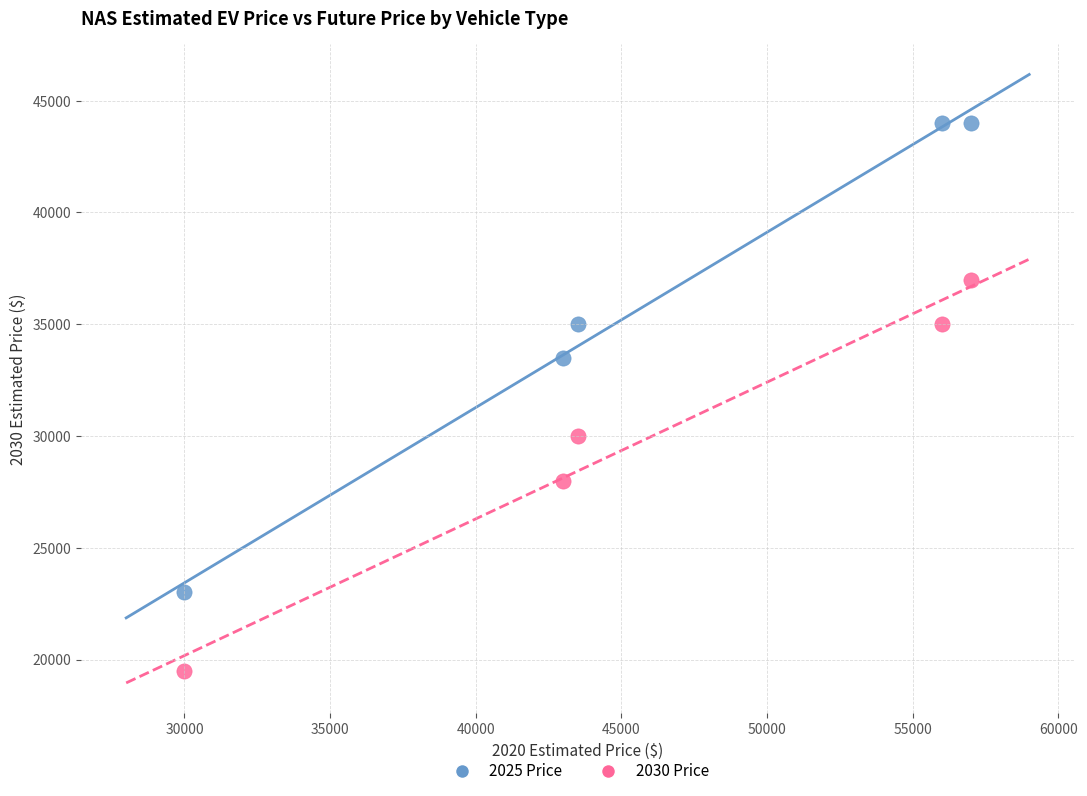

What are all the series names shown in the legend?

2025 Price, 2030 Price